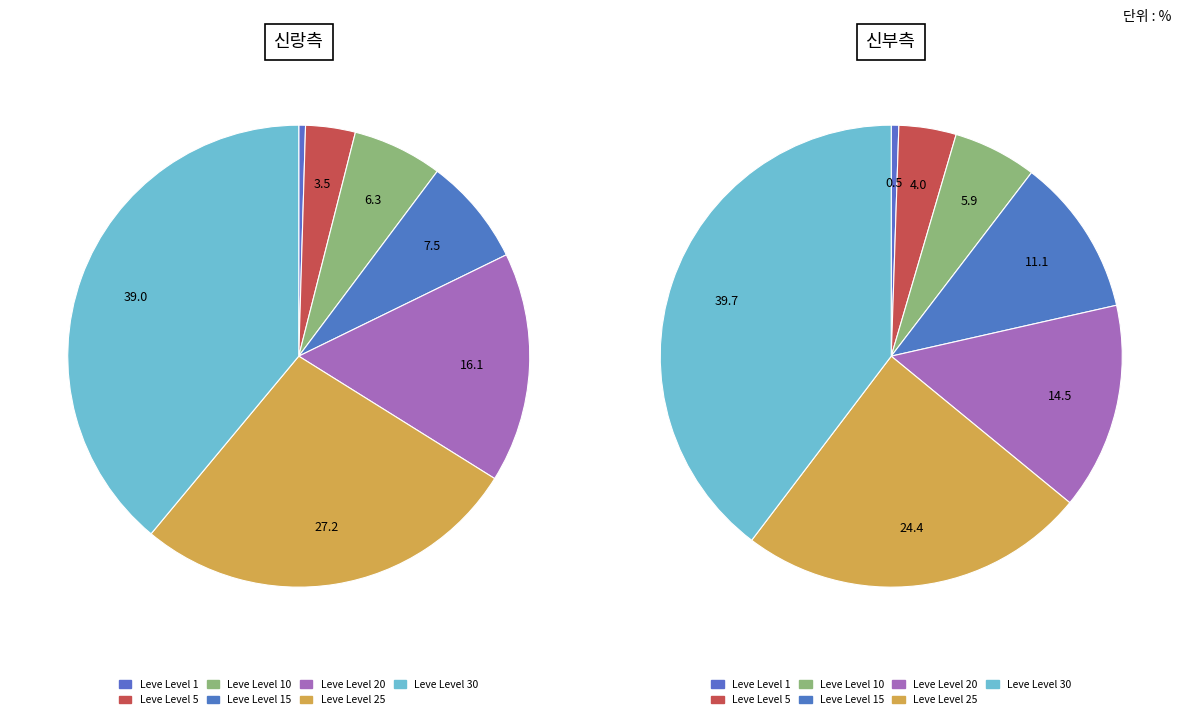

What percentage is NOT represented by 5?

96.5%